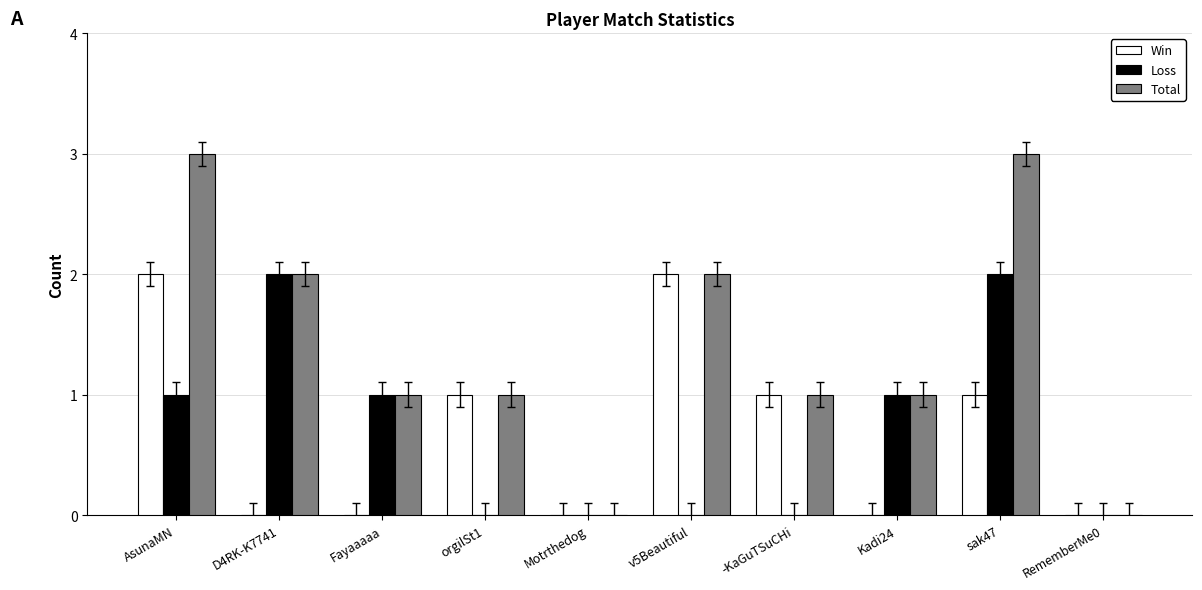

Is it true that Loss equals 3 at sak47?

False